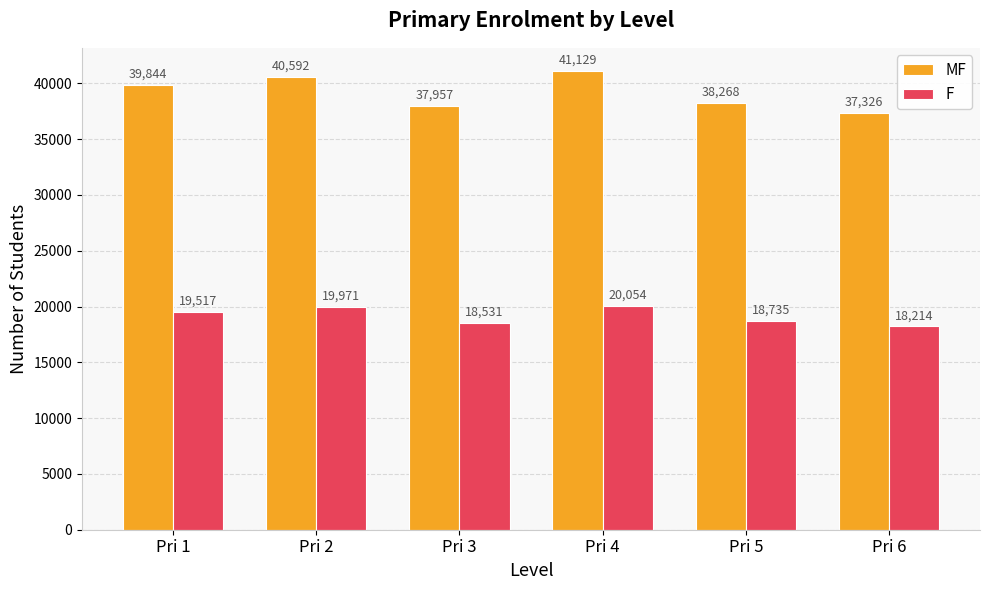

At which category is the sum across all series the highest?

Pri 4